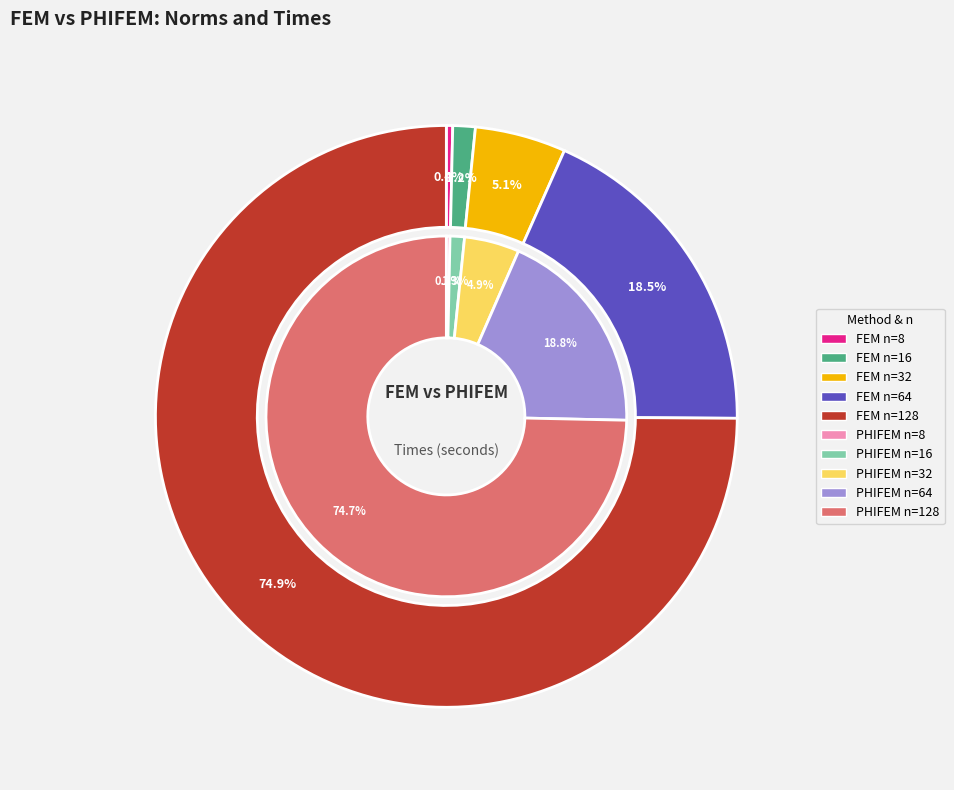

Does n=8 account for over 50% of the chart?

Yes